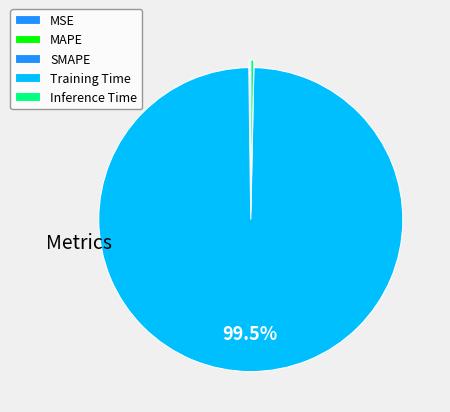

The Inference Time slice represents 0% of the pie. True or false?

True